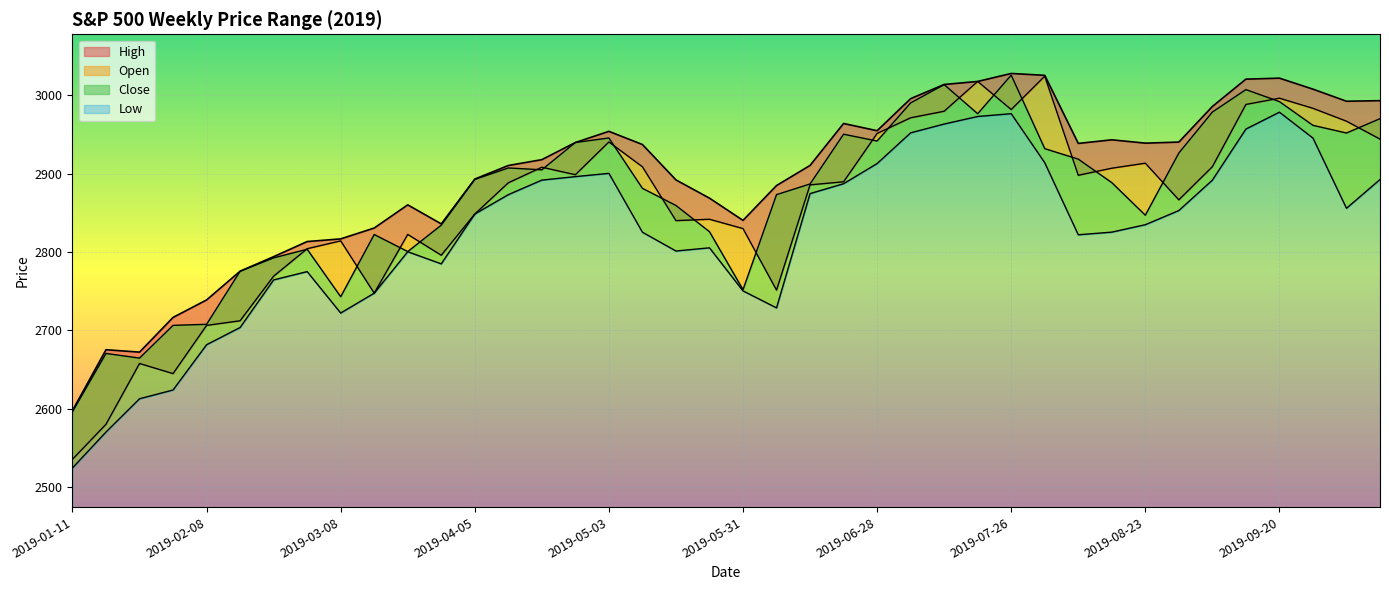

How many values in the High series exceed 2937?

20